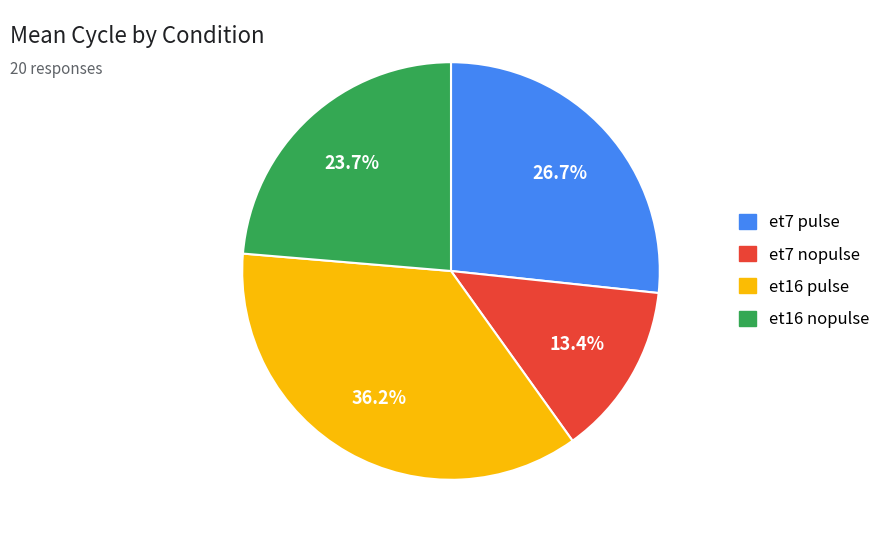

How many slices are in this pie chart?

4